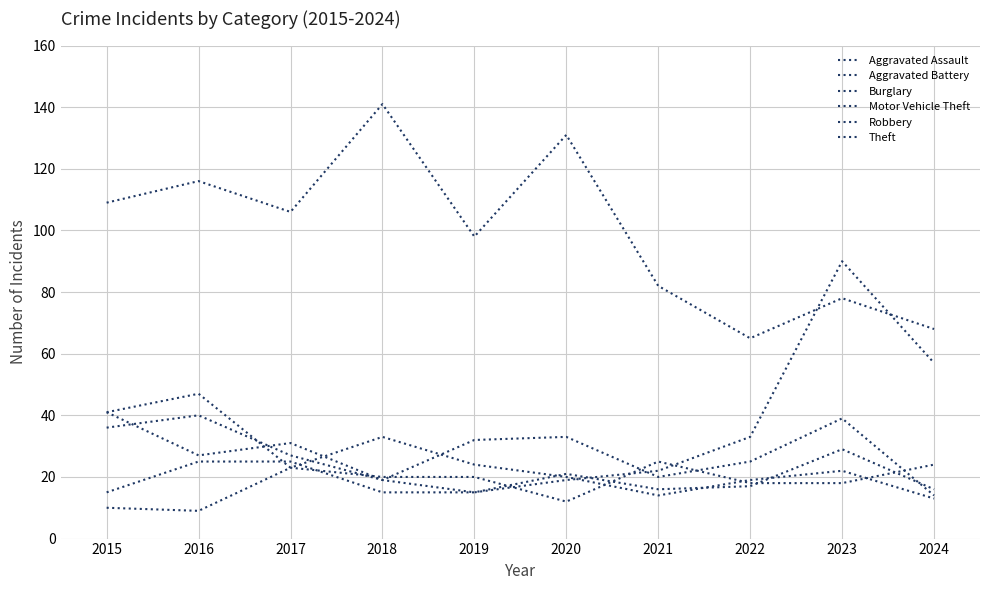

How many lines are shown in the chart?

6